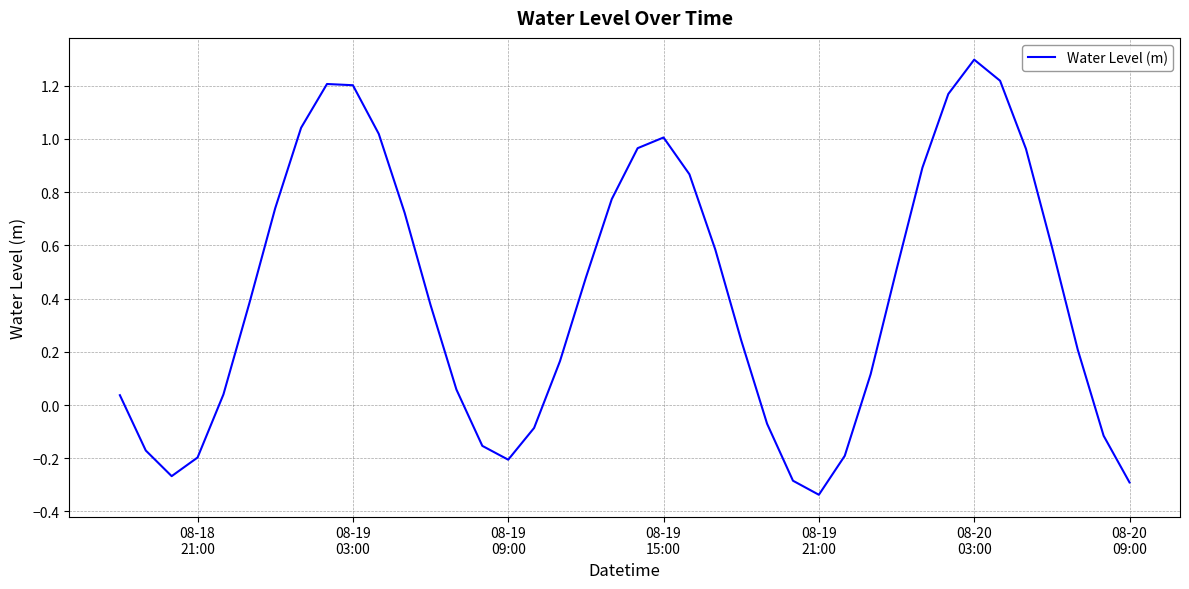

What is the greatest value displayed?

1.3